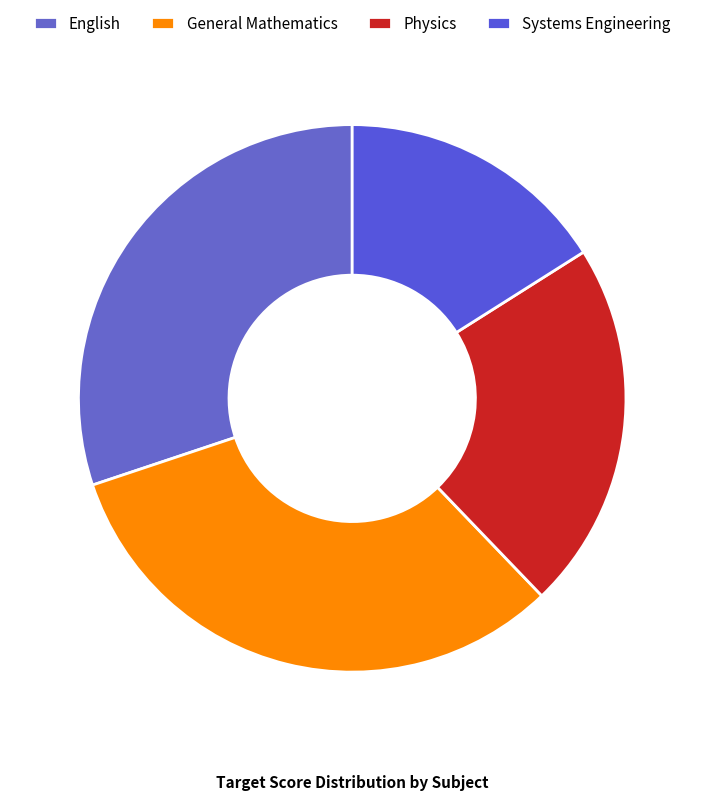

Is it true that Systems Engineering is 7% of the pie?

False